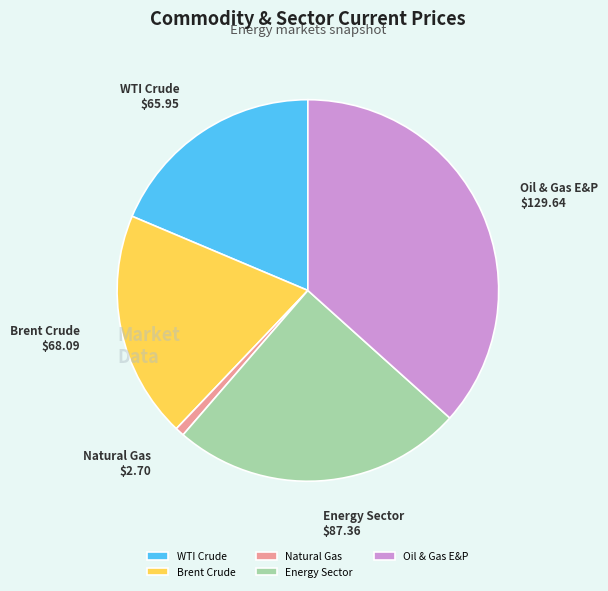

Between Natural Gas and Oil & Gas E&P, which is larger?

Oil & Gas E&P